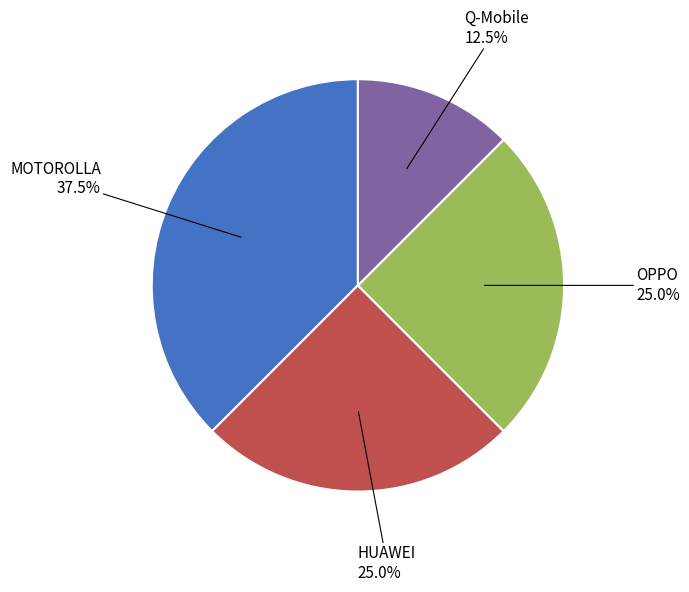

Which slice is the smallest?

Q-Mobile